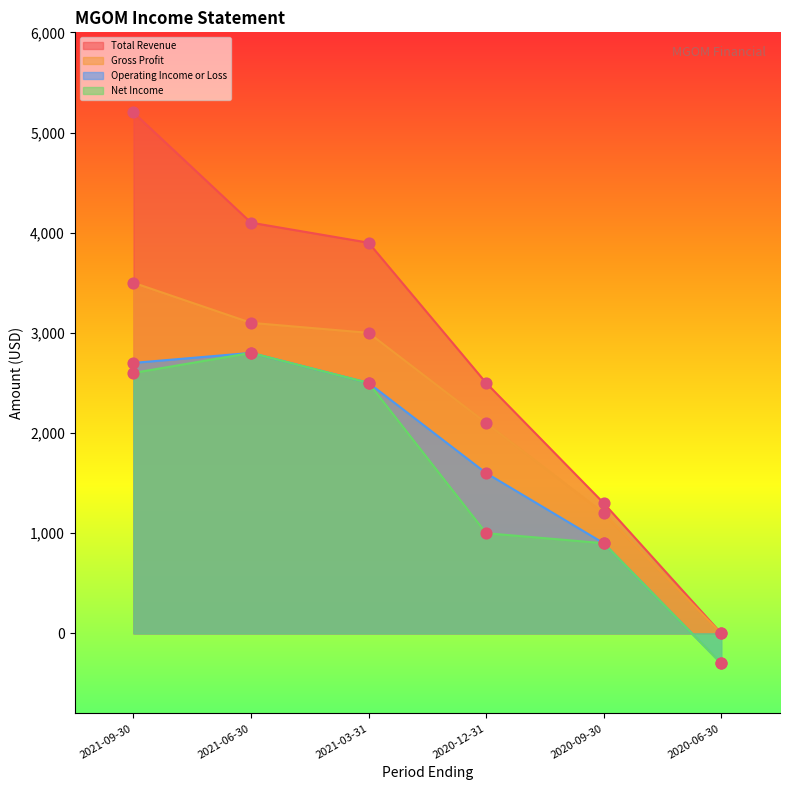

Which series reaches the maximum Y coordinate?

Total Revenue